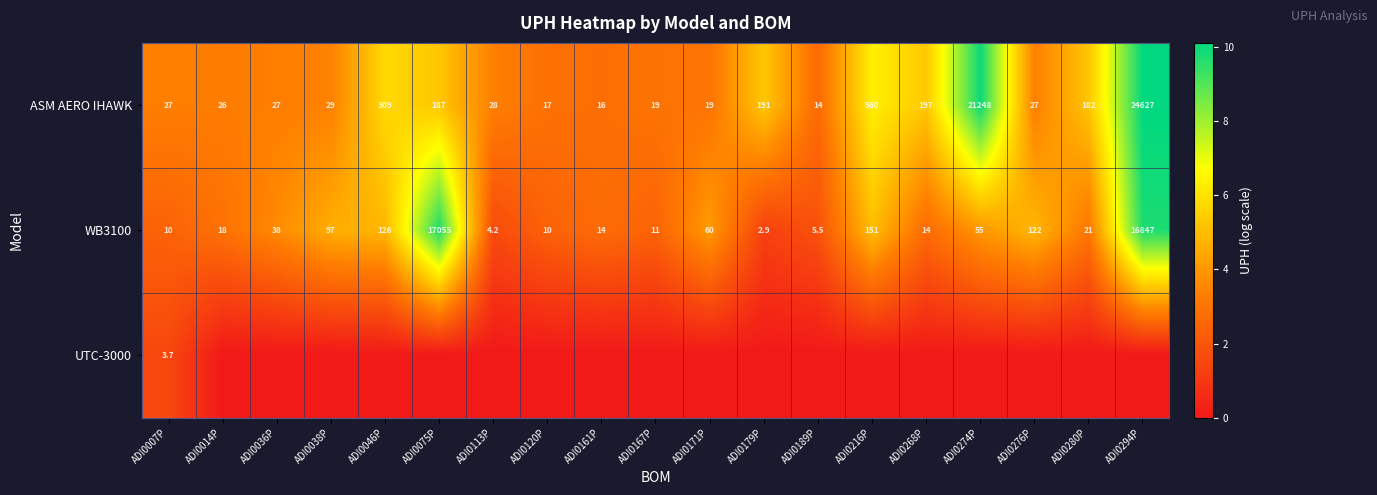

What is the sum of the WB3100 values at ADI0046P and ADI0179P?

128.9